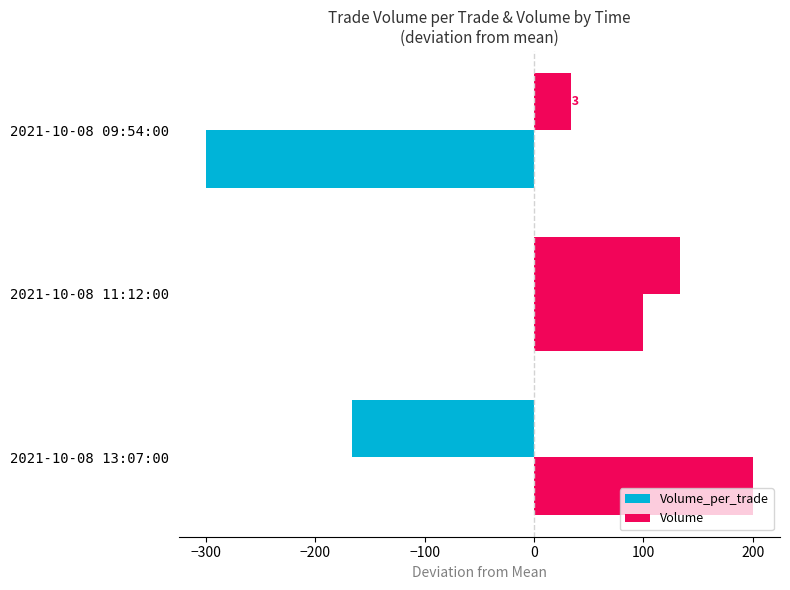

Reading left to right, transcribe all the data shown in this chart.

Volume_per_trade: -166.7	133.3	33.3
Volume: 200.0	100.0	-300.0